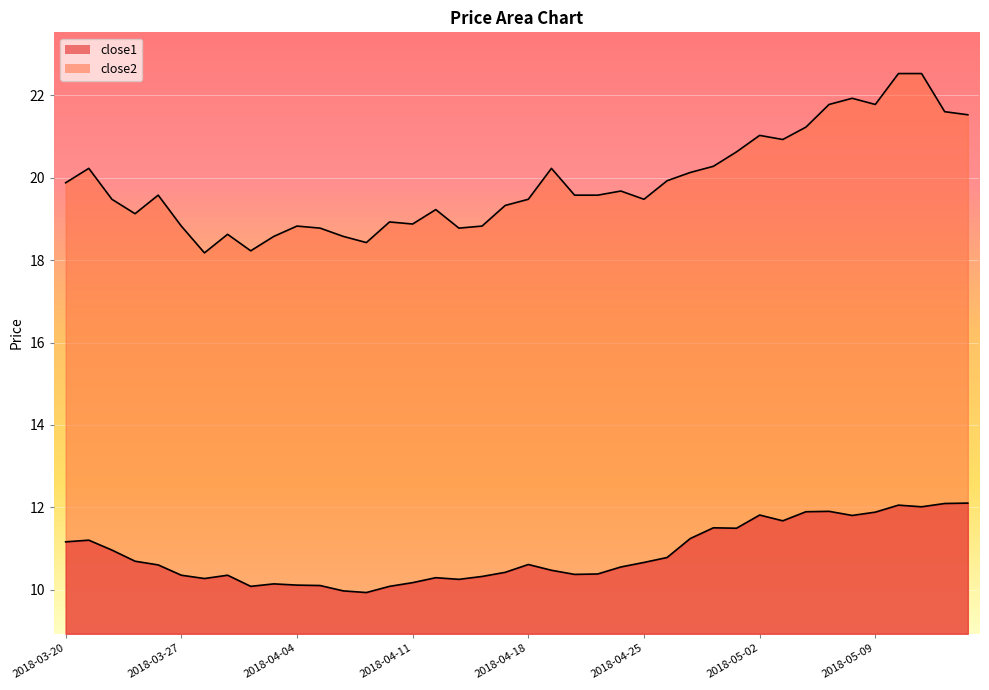

What is the highest value of the close2 series?

22.5